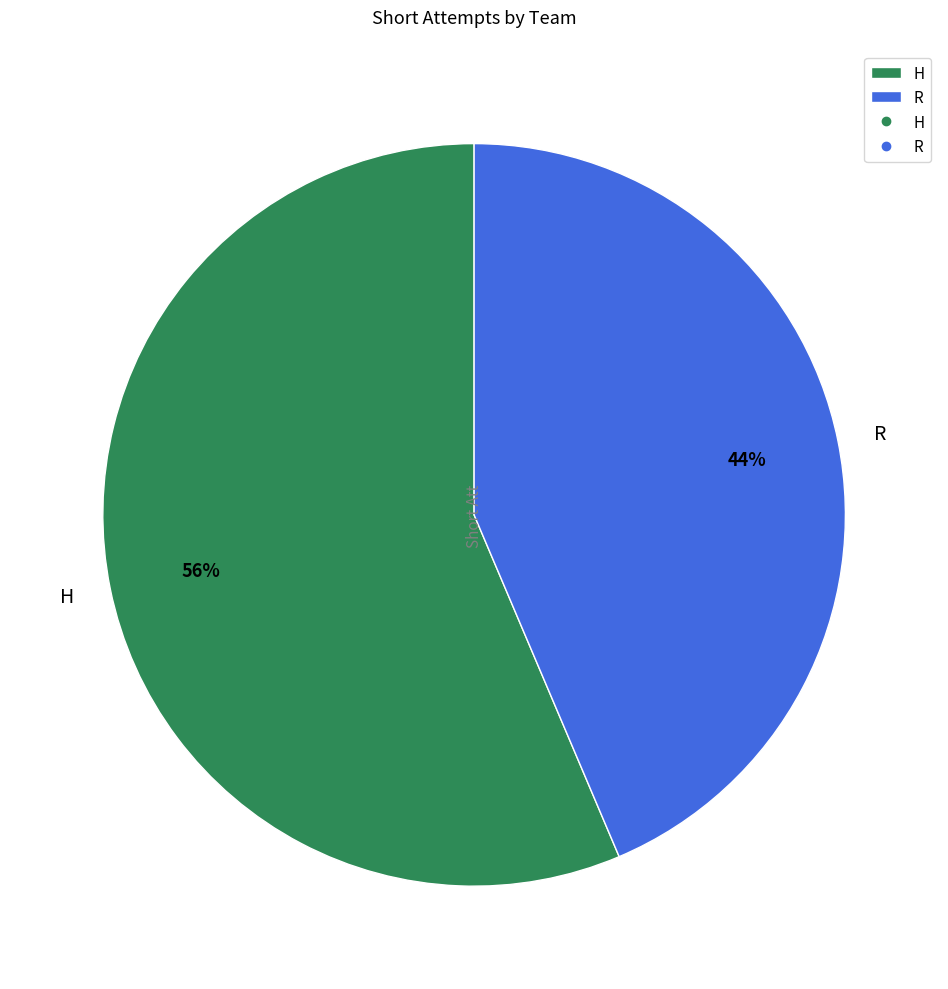

The R slice represents 57% of the pie. True or false?

False